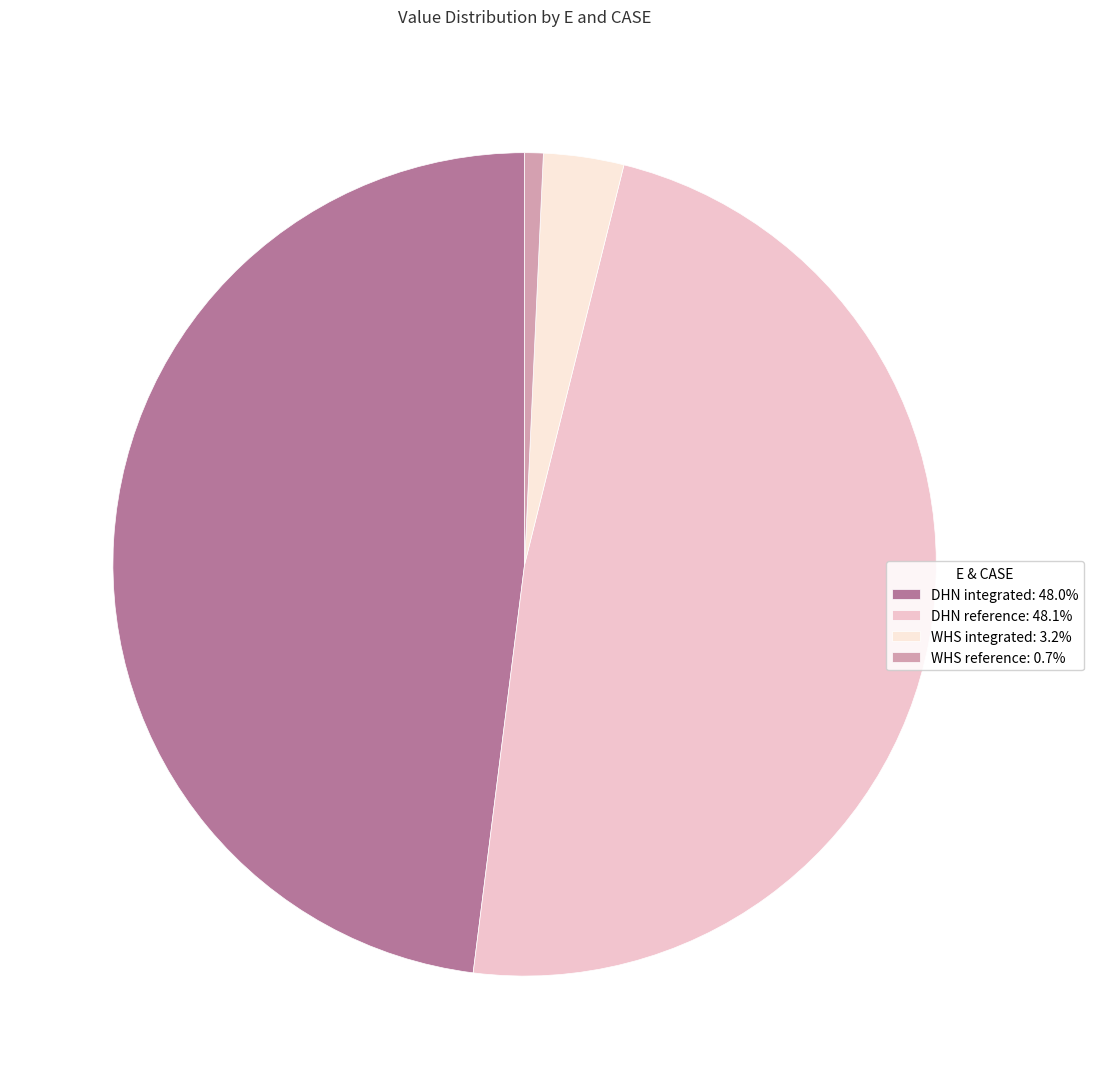

Do DHN reference and WHS integrated together represent more than half of the pie?

Yes